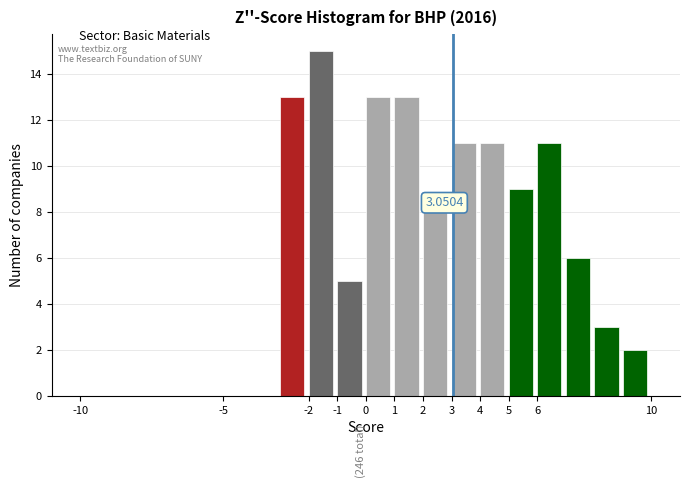

Over which range of the x-axis is the bar tallest?

-2 to -1